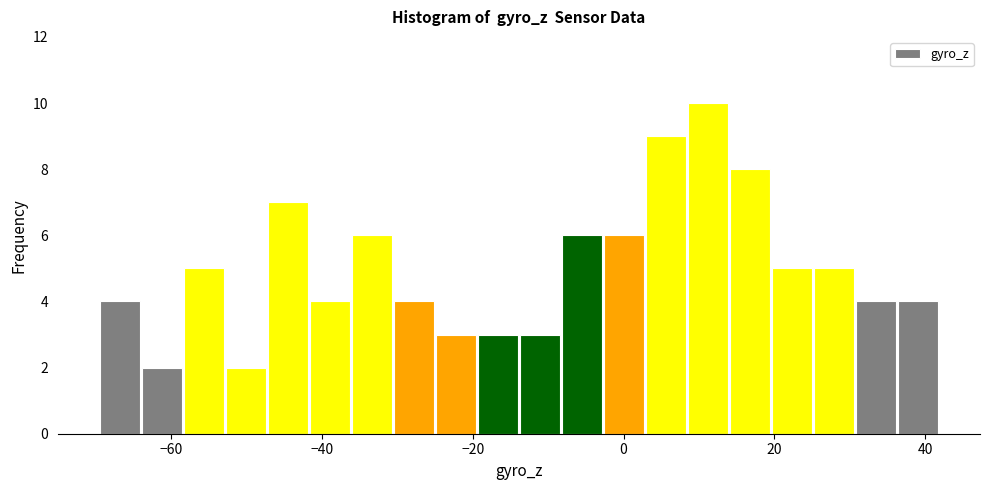

Around what value on the x-axis is the tallest bar? Give the approximate position of its centre, as read against the axis.

12